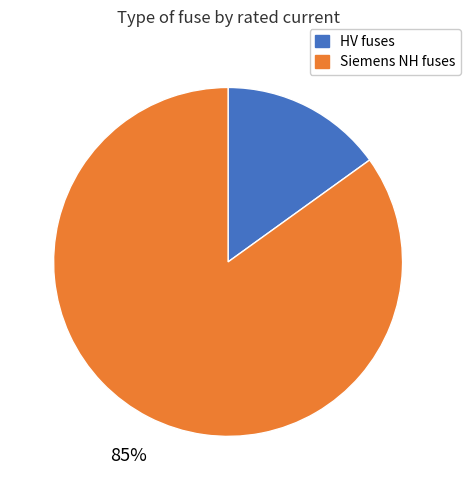

How many slices are in this pie chart?

2